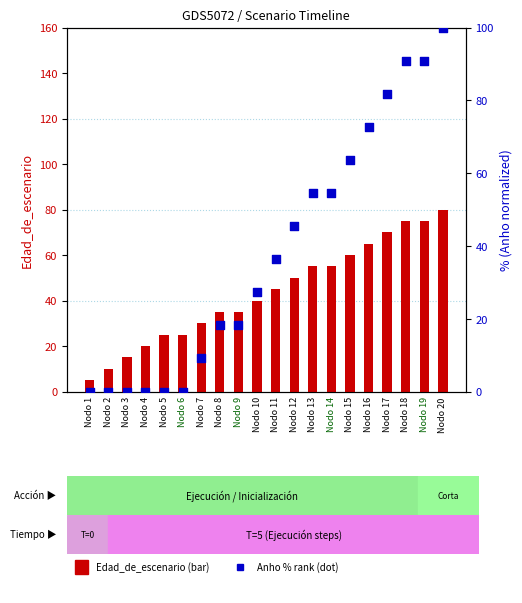

Which series has the largest Y range (max minus min)?

Anho % rank